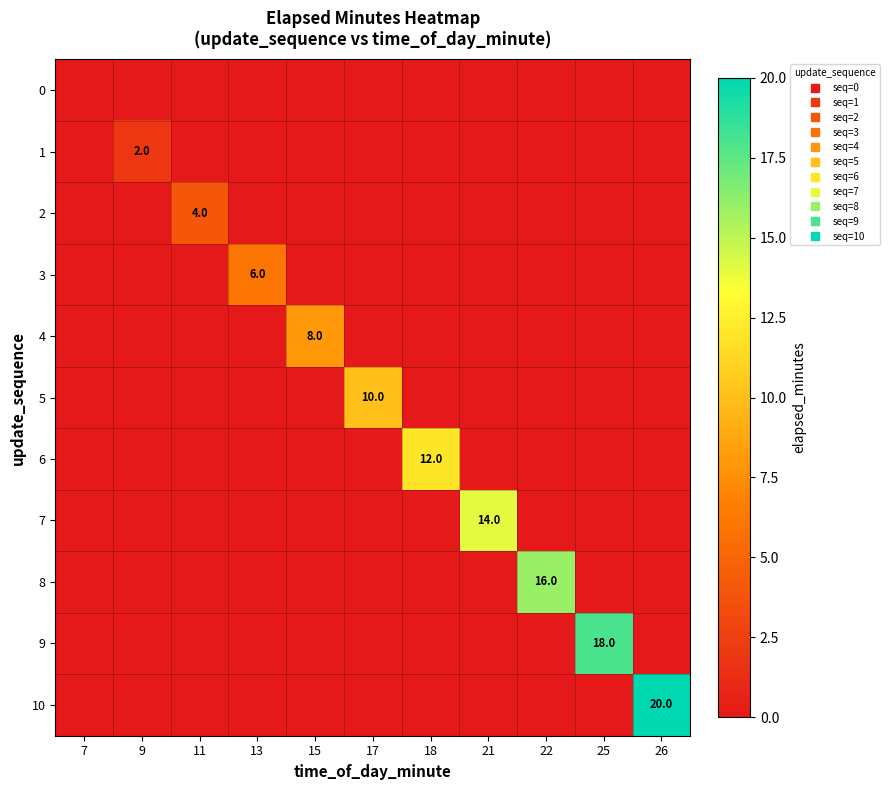

What is the sum of the 7 values at 21 and 25?

14